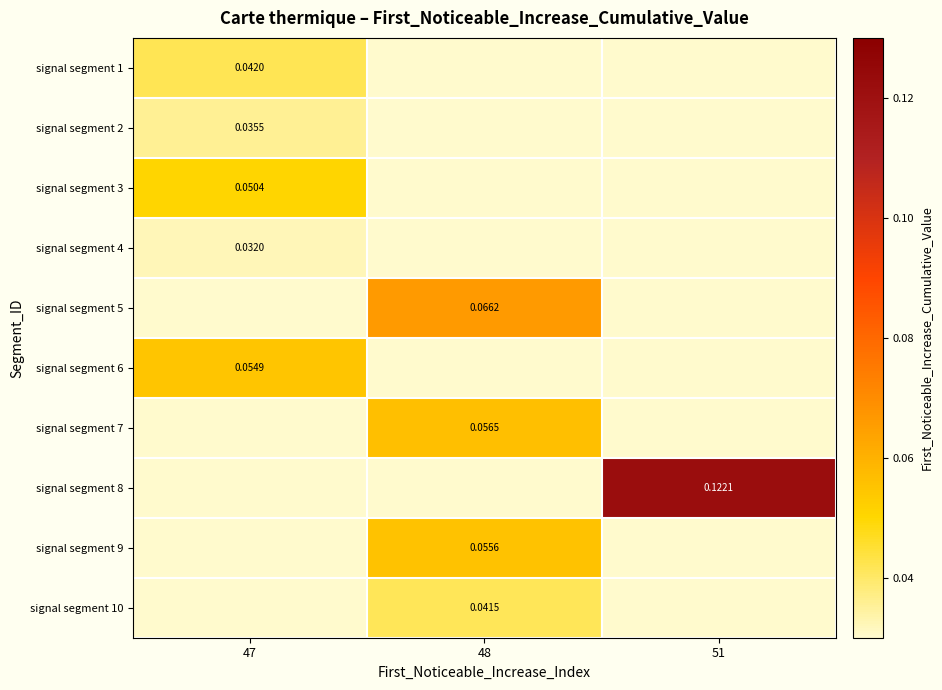

How many values in signal segment 7 are above zero?

1